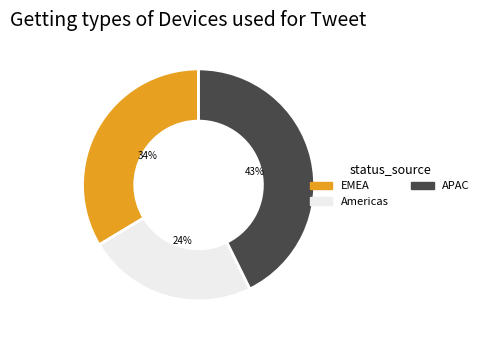

The Americas slice represents 24% of the pie. True or false?

True